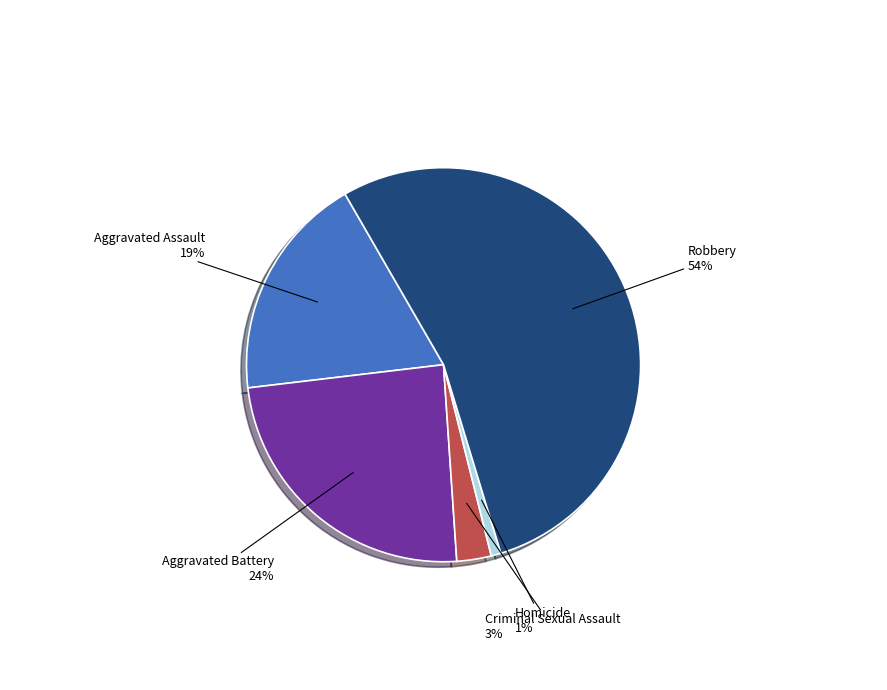

Is there a majority slice in this chart?

Yes